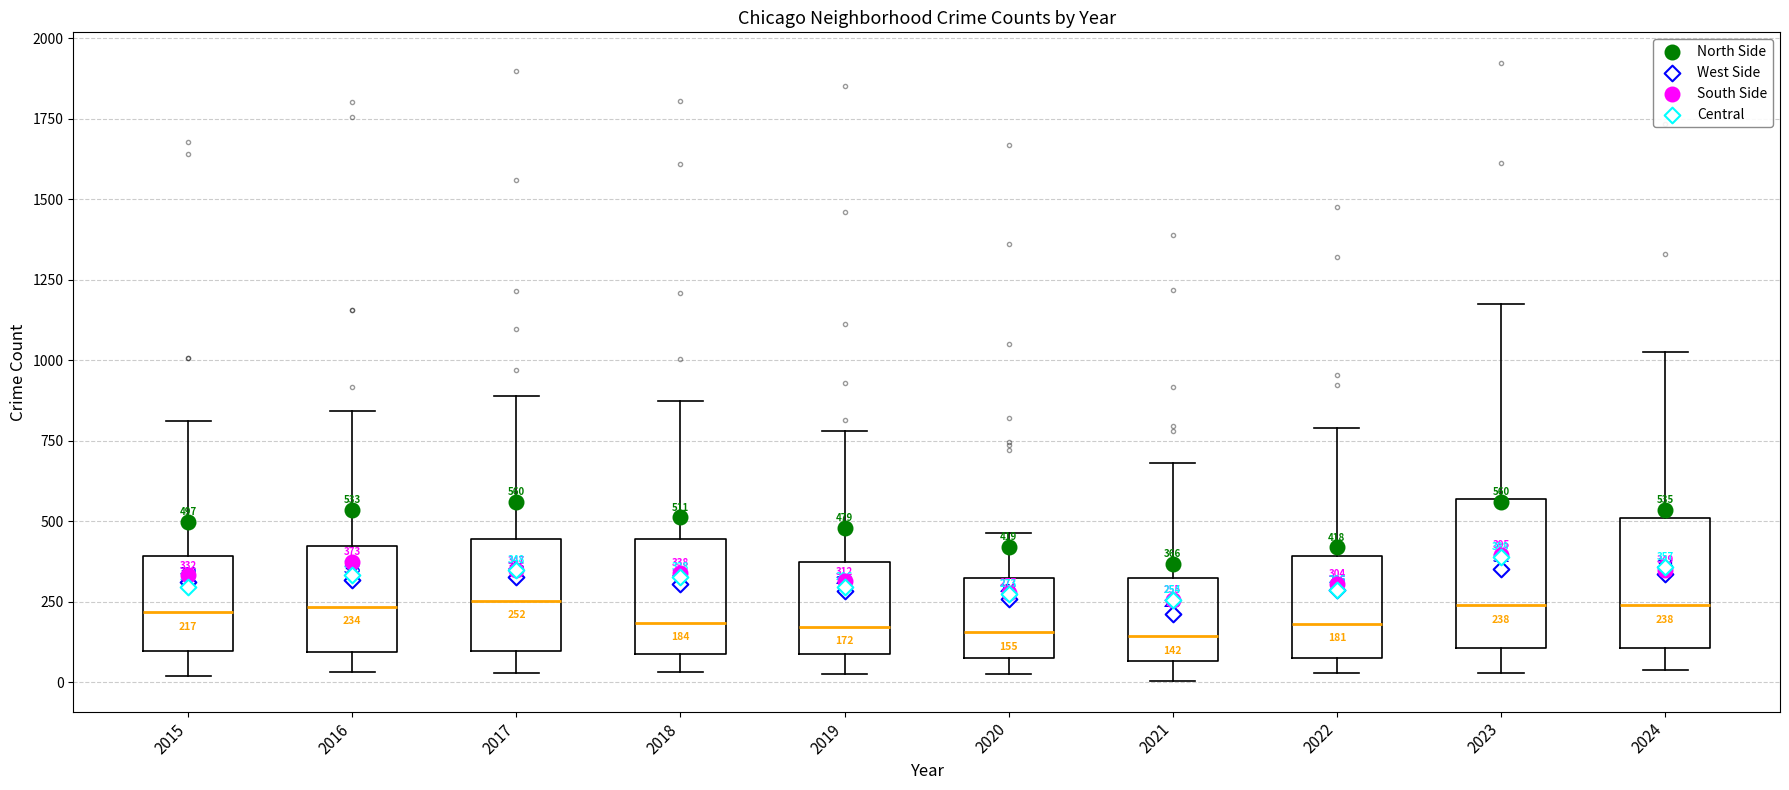

Which box is the tallest, from its lower edge to its upper edge?

2023